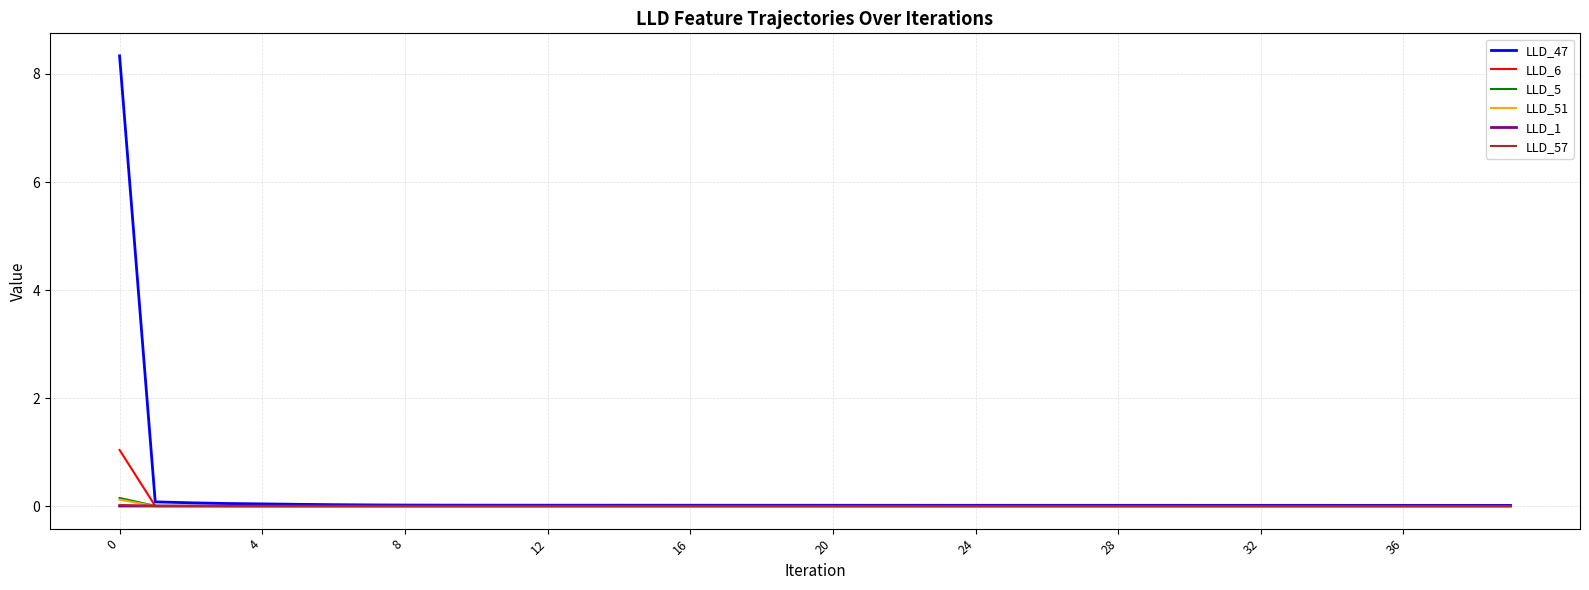

What is the greatest value displayed?

8.3